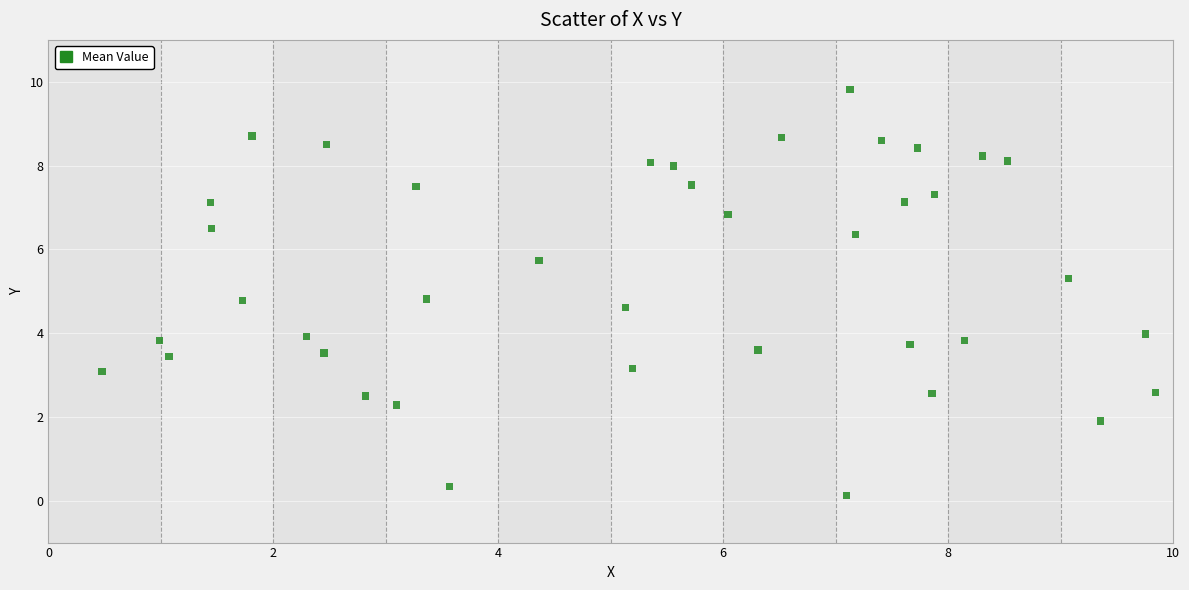

What is the range of X values (max minus min)?

9.4